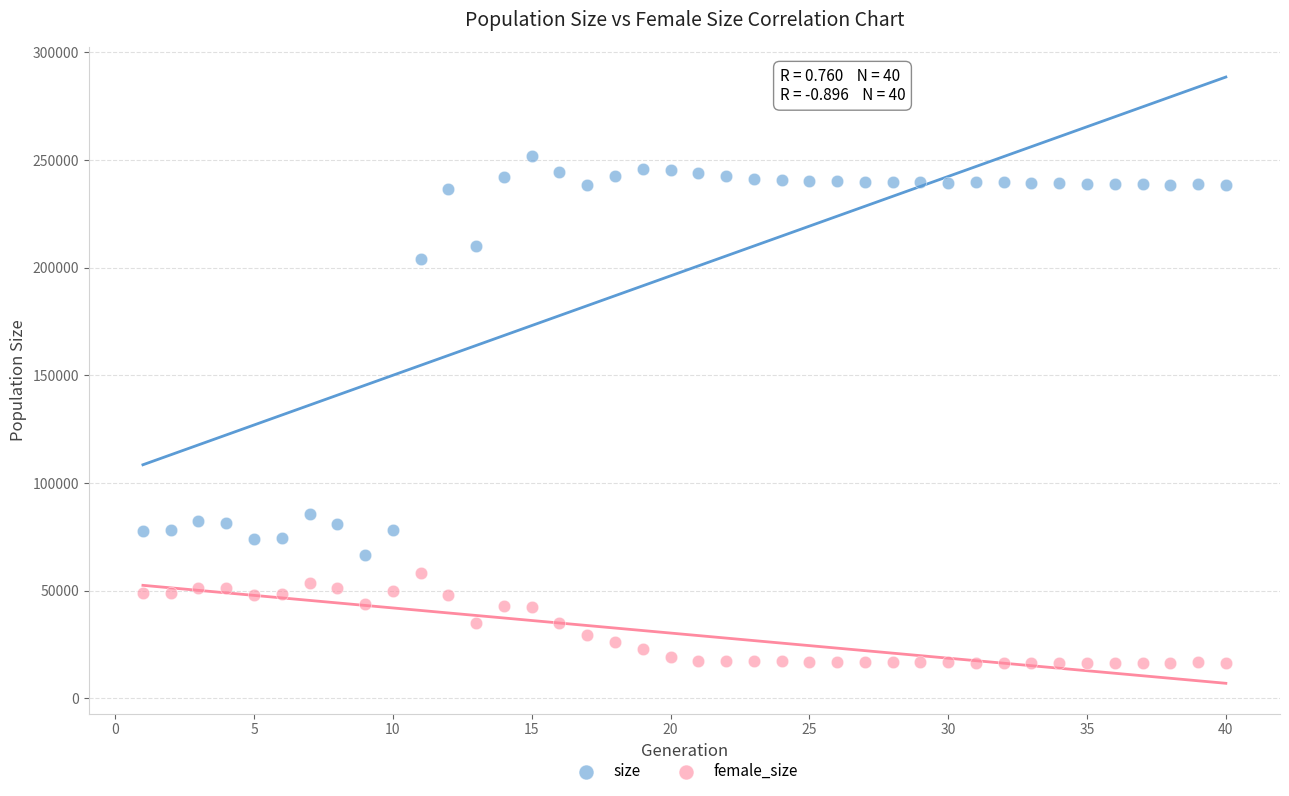

Across all series, what Y value is closest to 134098?

85702